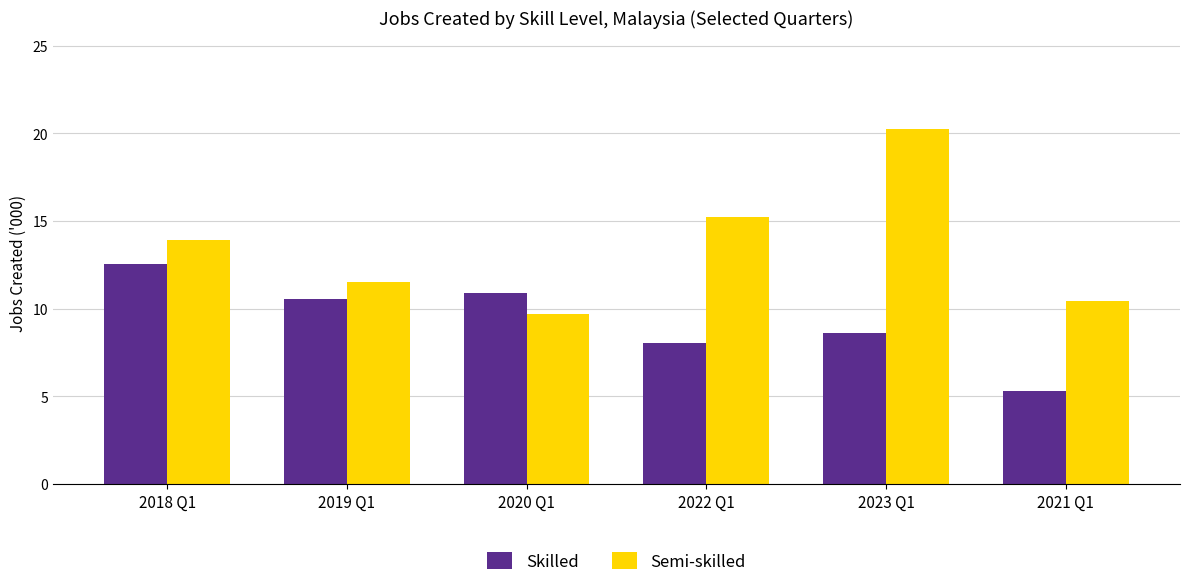

What are all the series names shown in the legend?

Skilled, Semi-skilled